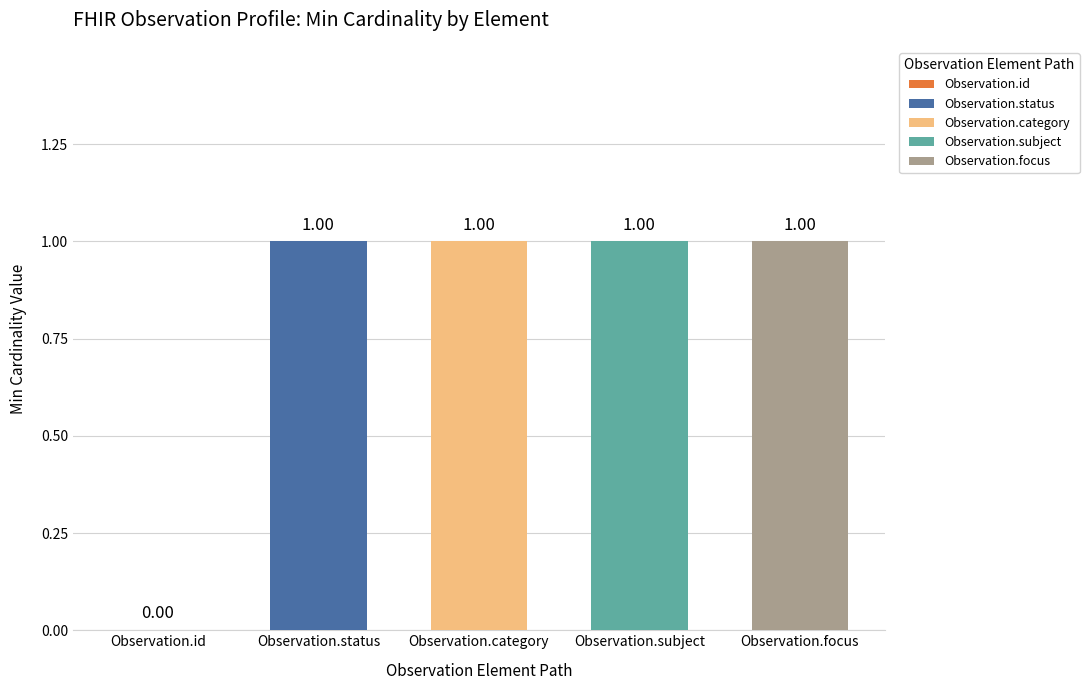

What is the highest value of the Base Min series?

1